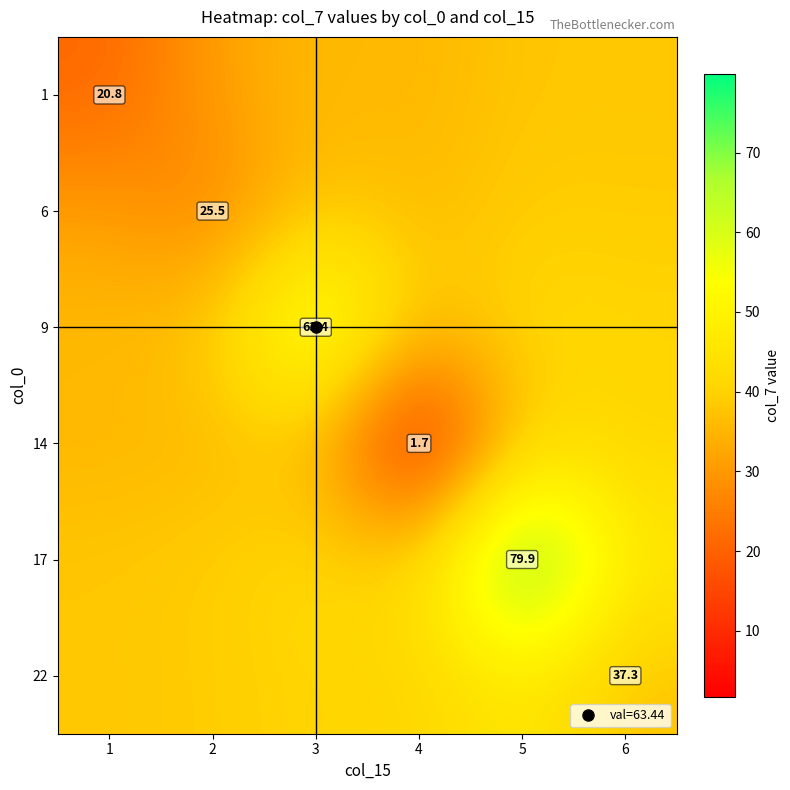

At which label does 9 reach its peak?

3